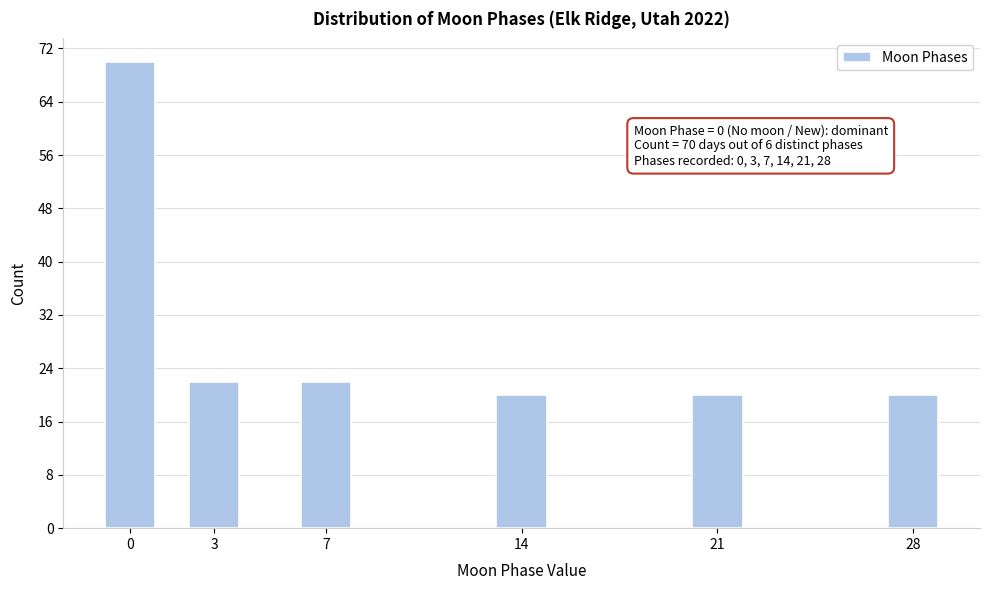

Reading left to right, what are all the values shown in this chart?

70	22	22	20	20	20